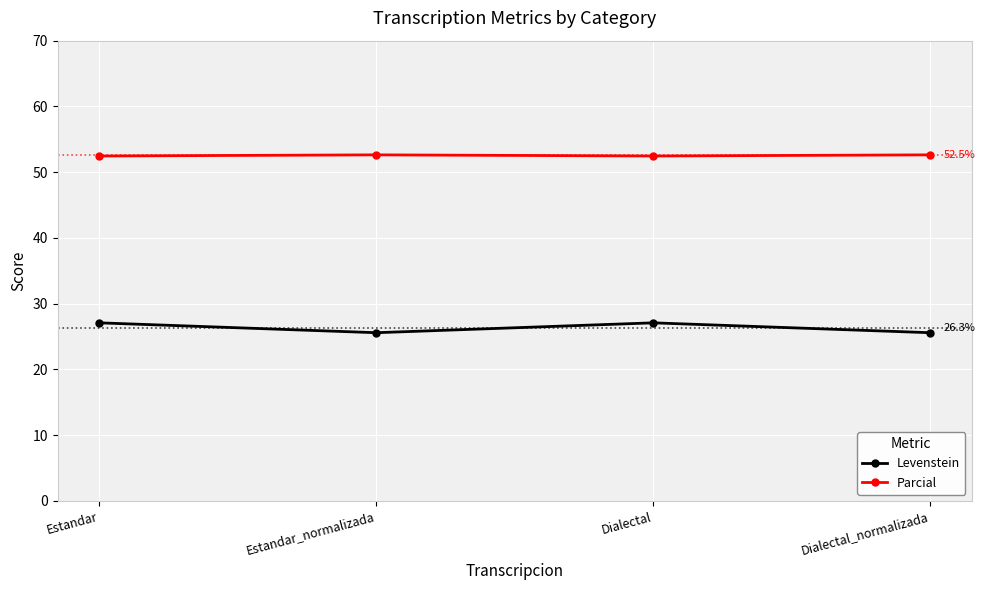

Does the chart have visible grid lines?

Yes